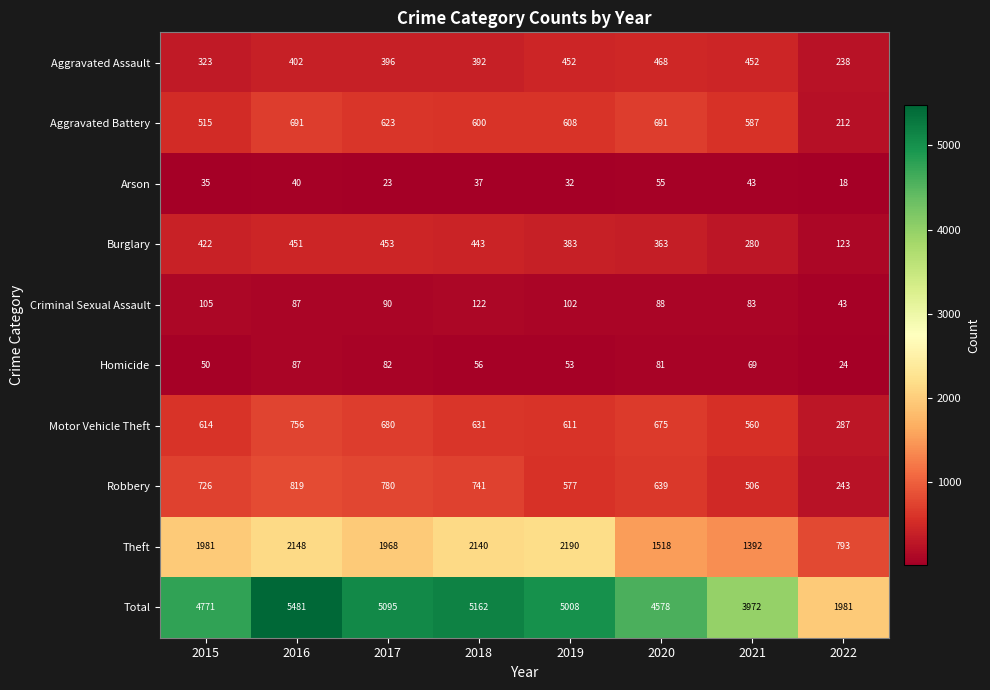

At which label does Arson reach its minimum?

2022